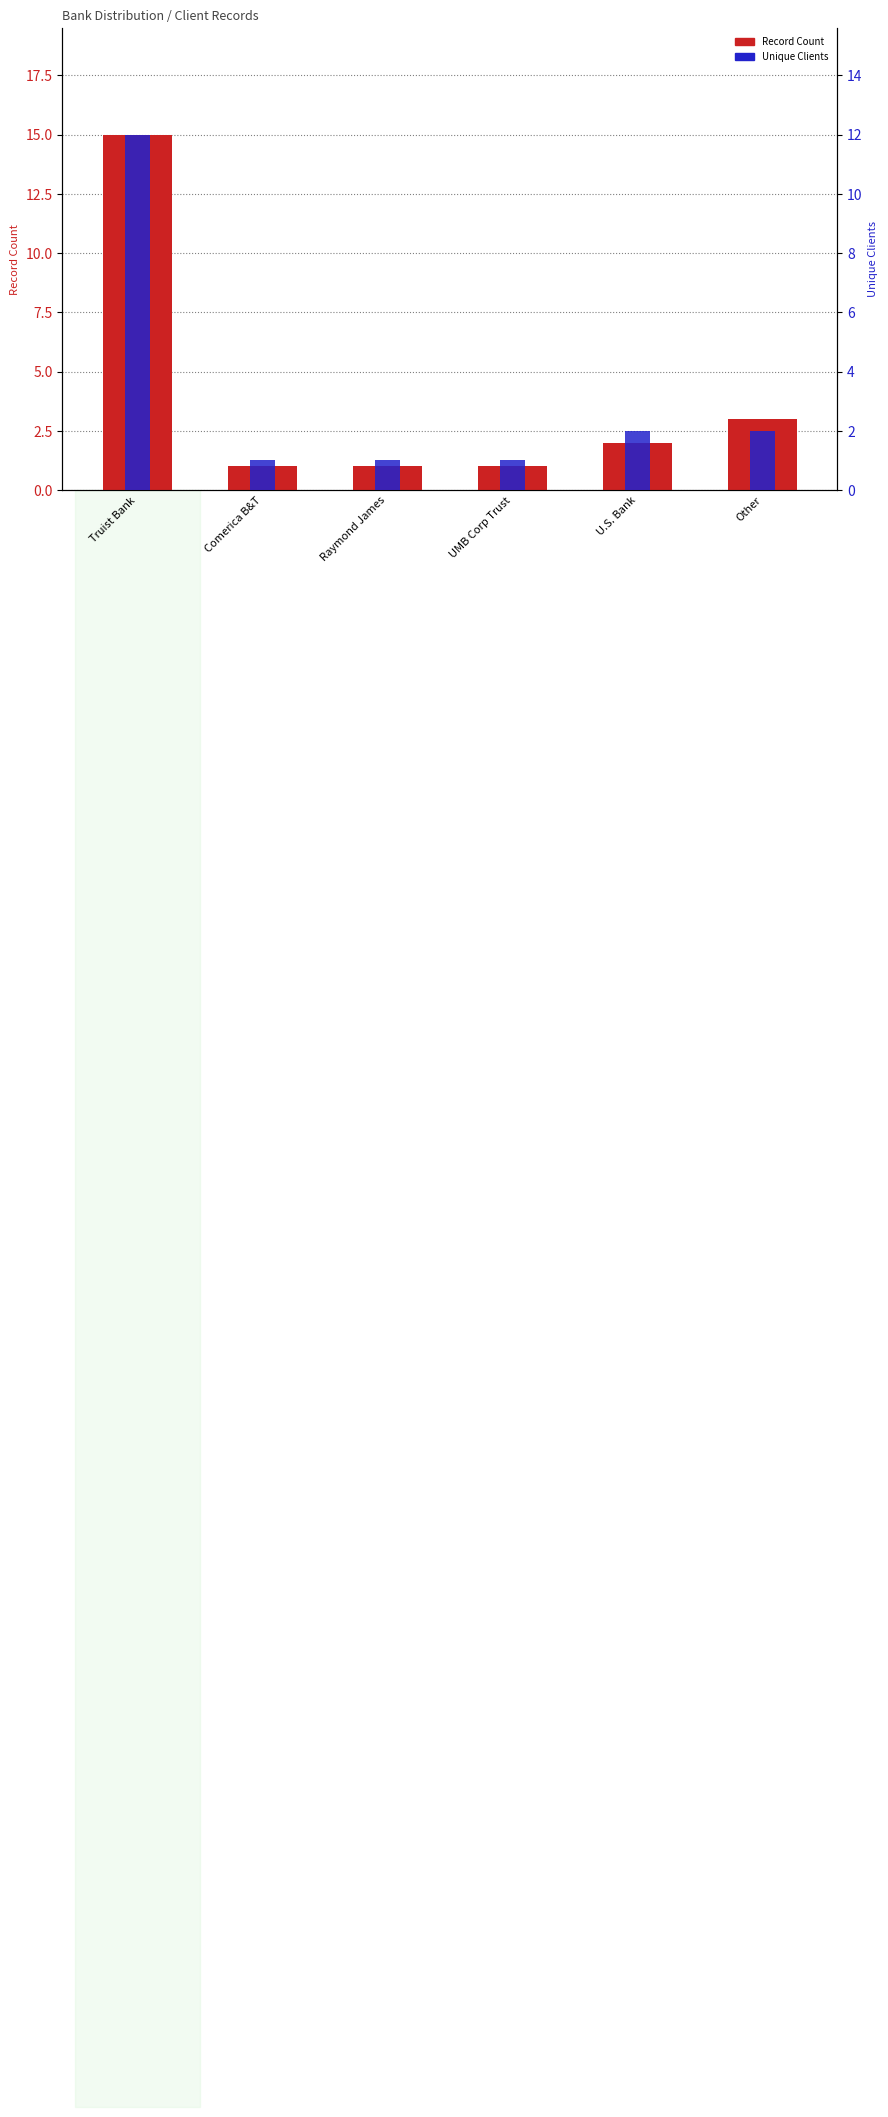

What is the minimum value for Unique Clients?

1